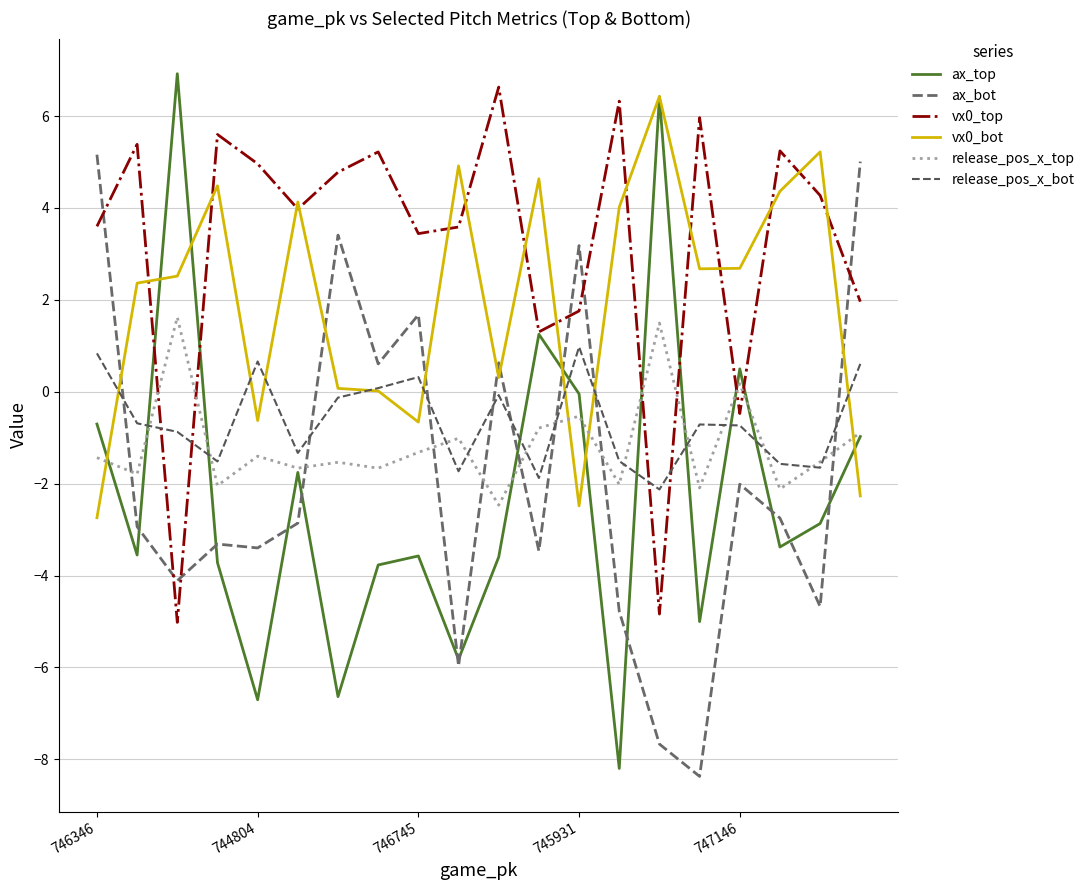

Is this an area chart (filled region under the line)?

No